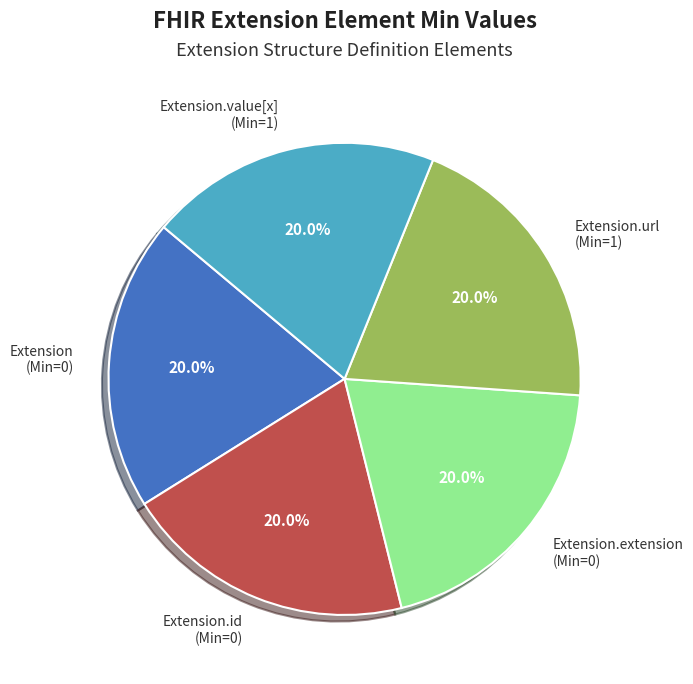

Does Extension.id (Min=0) account for over 50% of the chart?

No